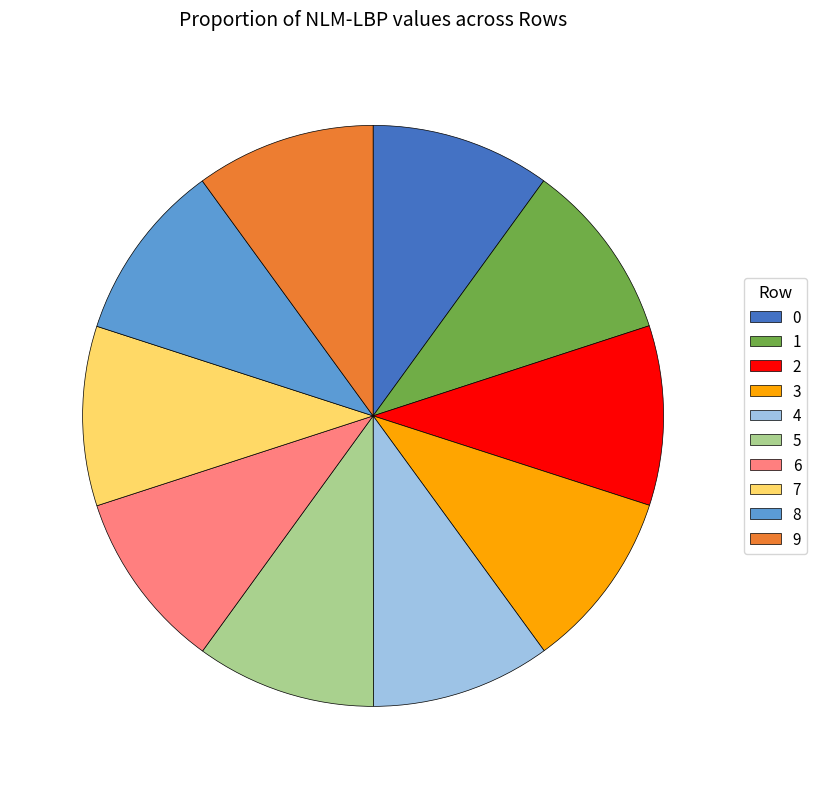

Count the number of slices in the pie.

10